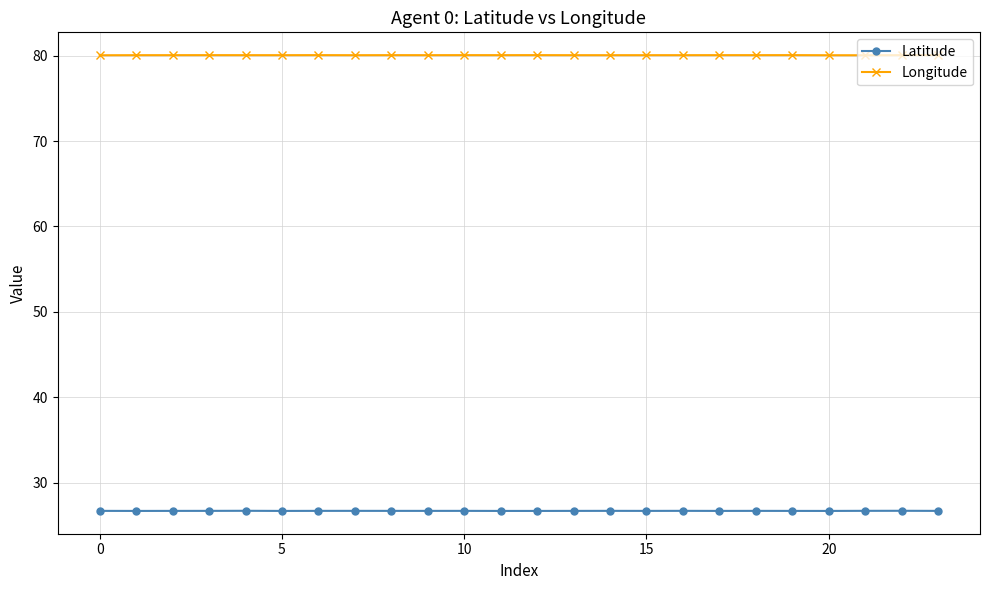

True or false: Longitude has more than 1 points higher than both neighbors.

True